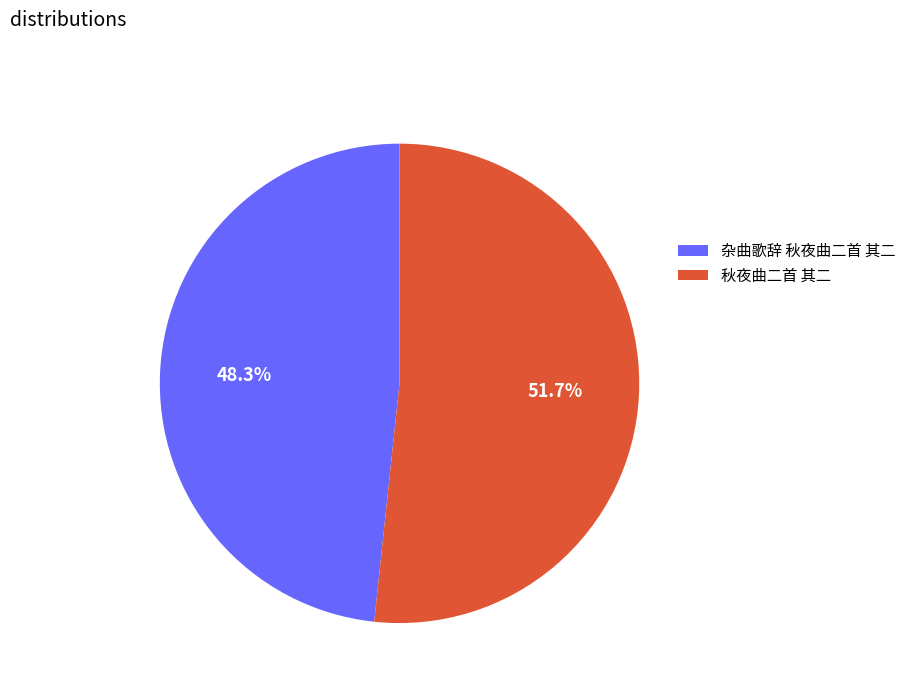

Which has a higher value, 杂曲歌辞 秋夜曲二首 其二 or 秋夜曲二首 其二?

秋夜曲二首 其二